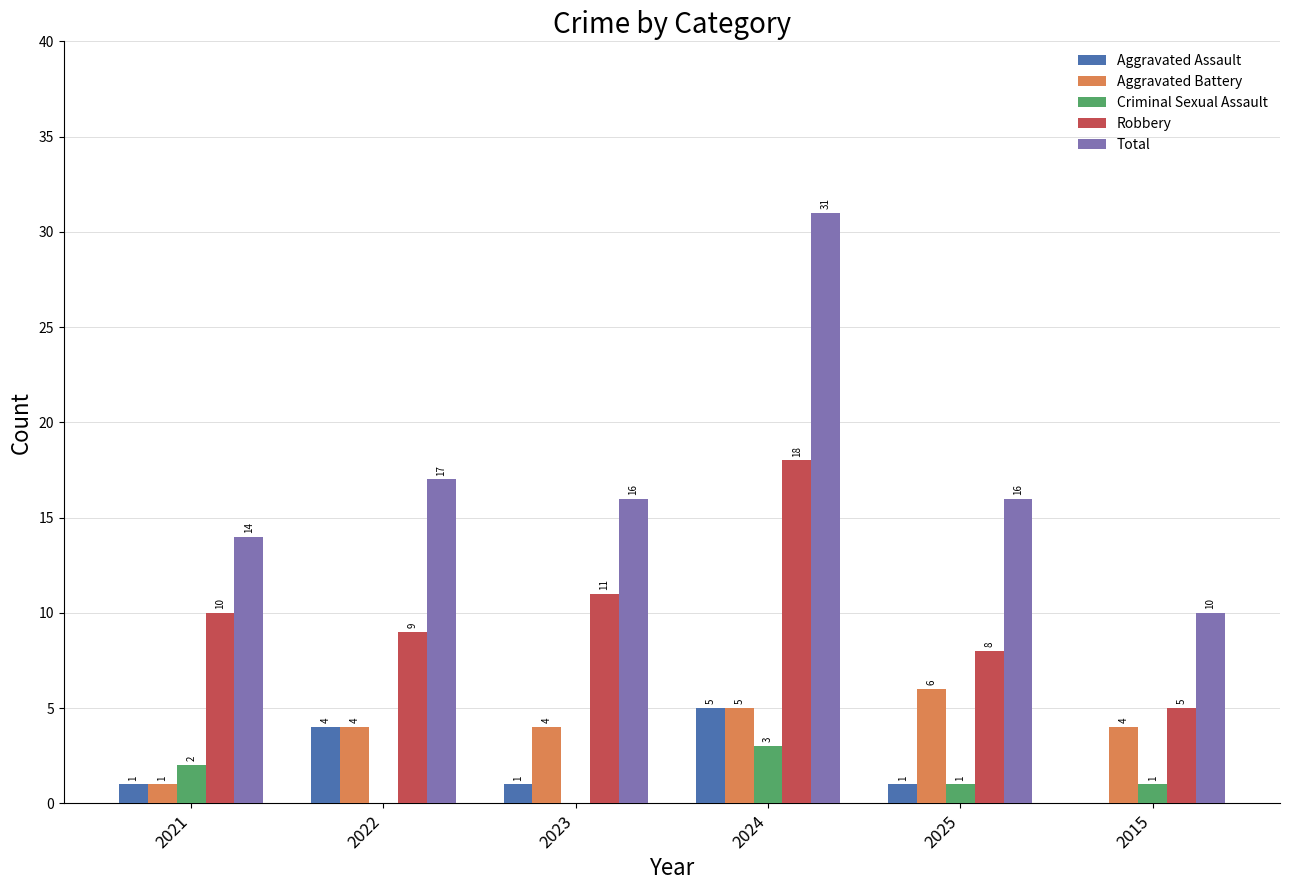

What are all the series names shown in the legend?

Aggravated Assault, Aggravated Battery, Criminal Sexual Assault, Robbery, Total